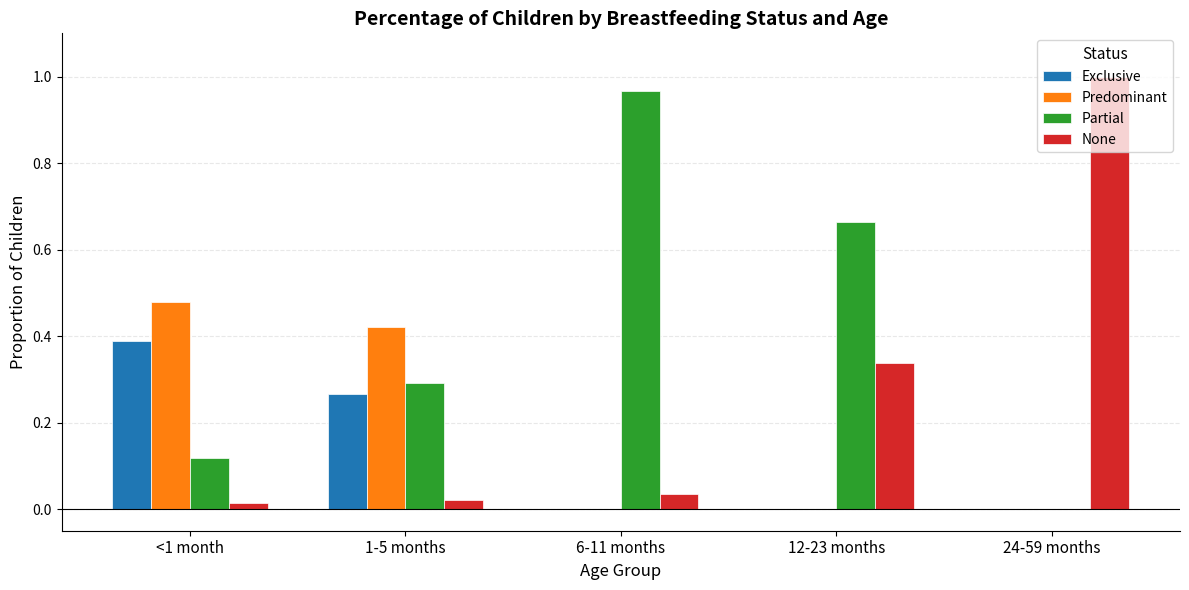

Which category has the highest value in the Exclusive series?

<1 month